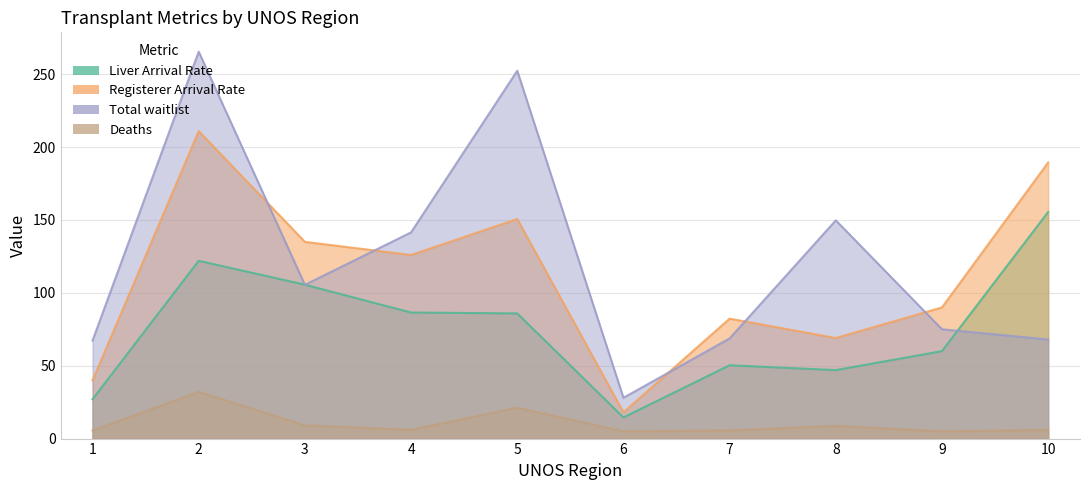

True or false: Total waitlist has a value of 68.7 at 7.

True